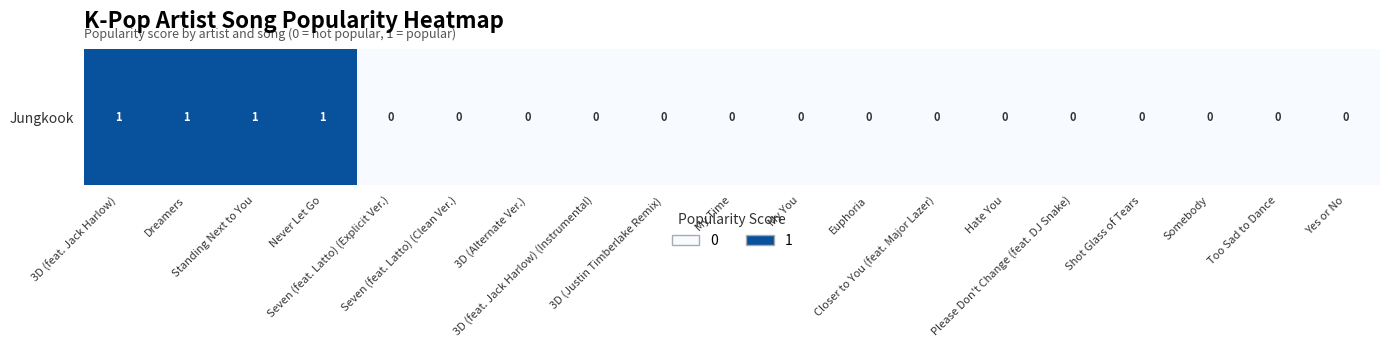

Which has a higher value, My Time or Shot Glass of Tears?

My Time